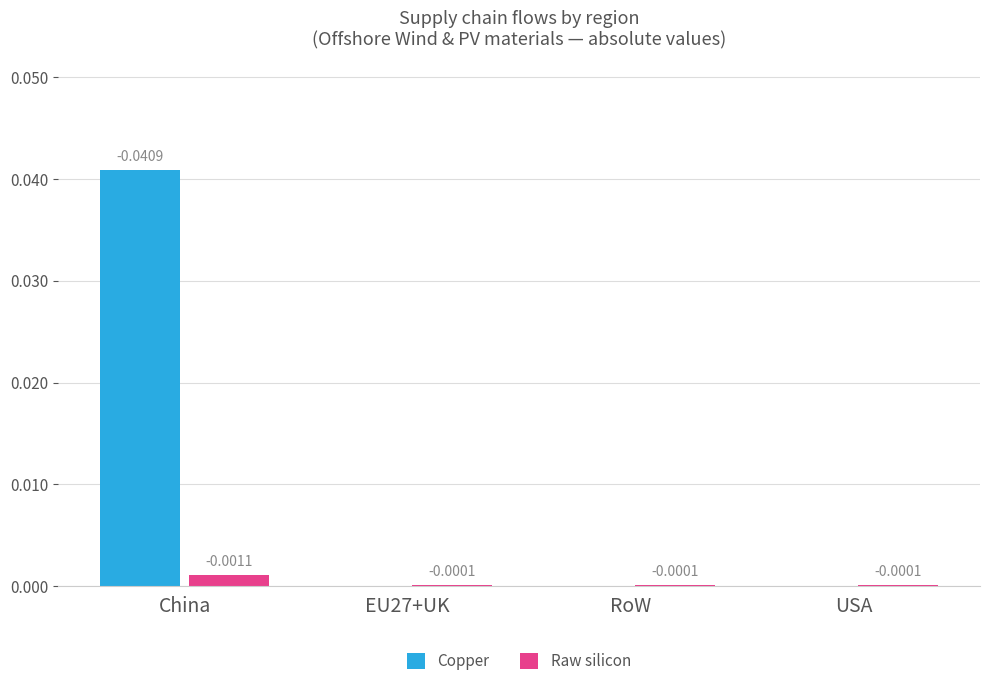

What are all the series names shown in the legend?

Copper, Raw silicon